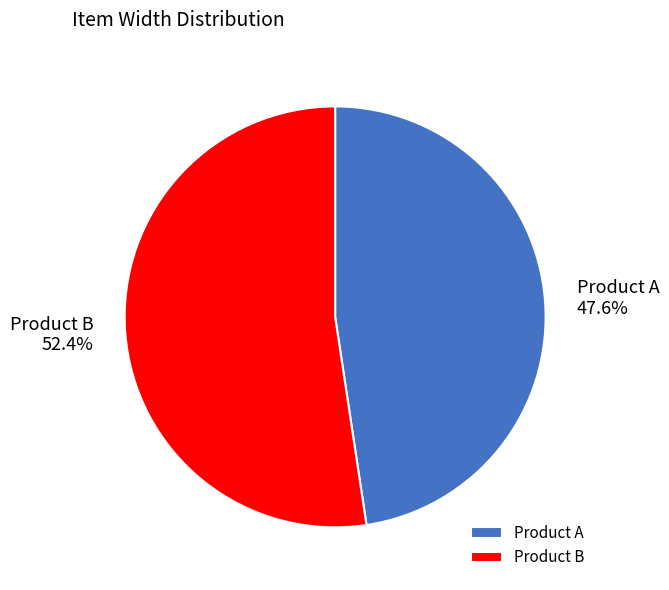

What is the largest slice in the pie chart?

Product B